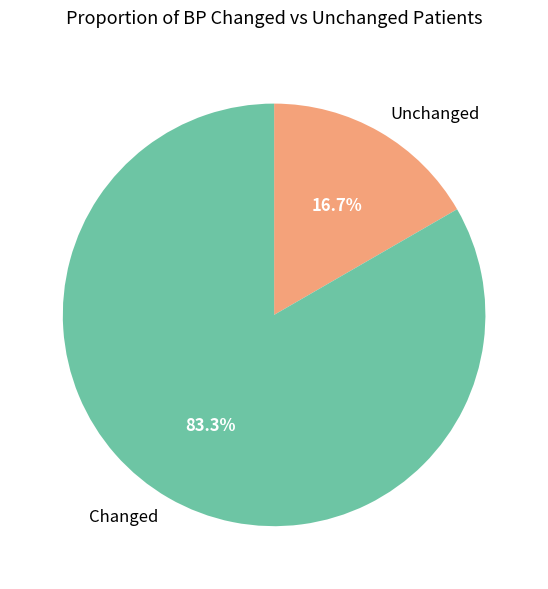

Is there any slice that represents more than half of the pie?

Yes